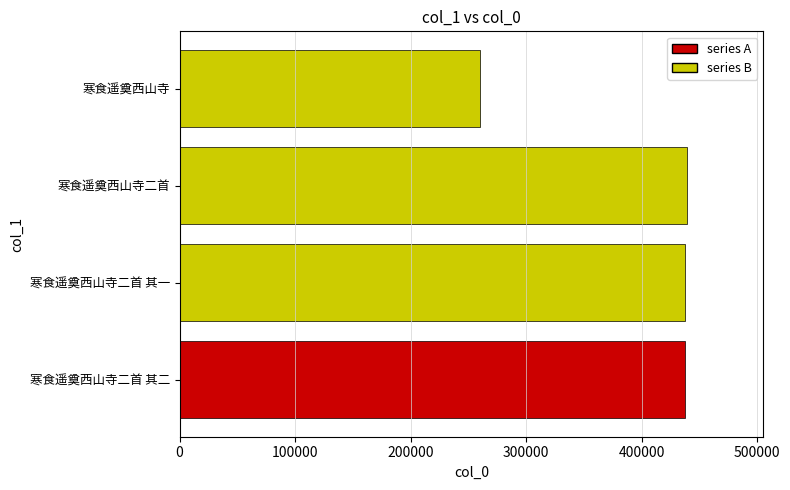

The value at 寒食遥奠西山寺二首 其二 is 437307. True or false?

True